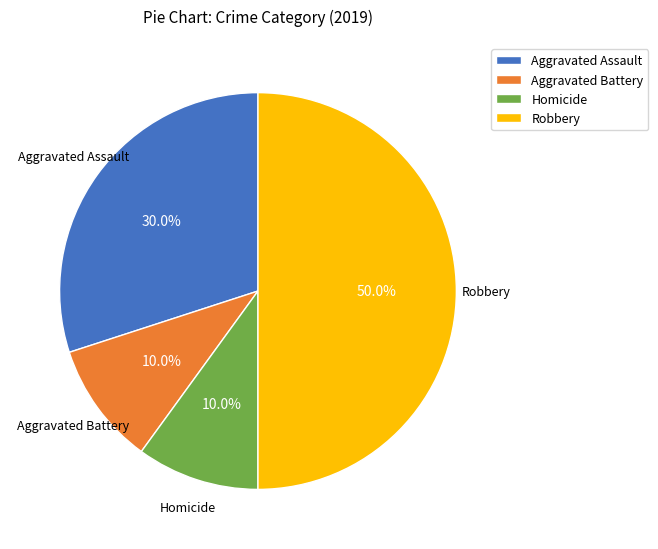

What portion of the pie excludes Robbery?

50.0%